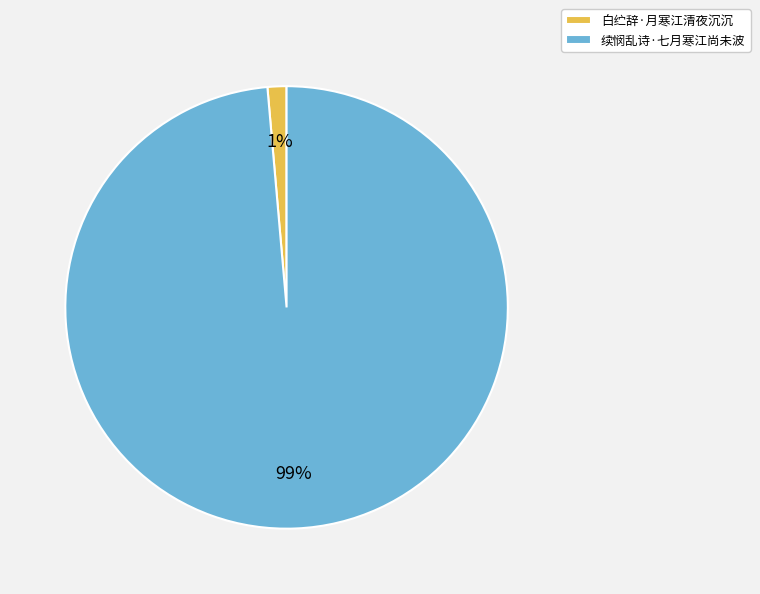

Between 续悯乱诗·七月寒江尚未波 and 白纻辞·月寒江清夜沉沉, which is larger?

续悯乱诗·七月寒江尚未波